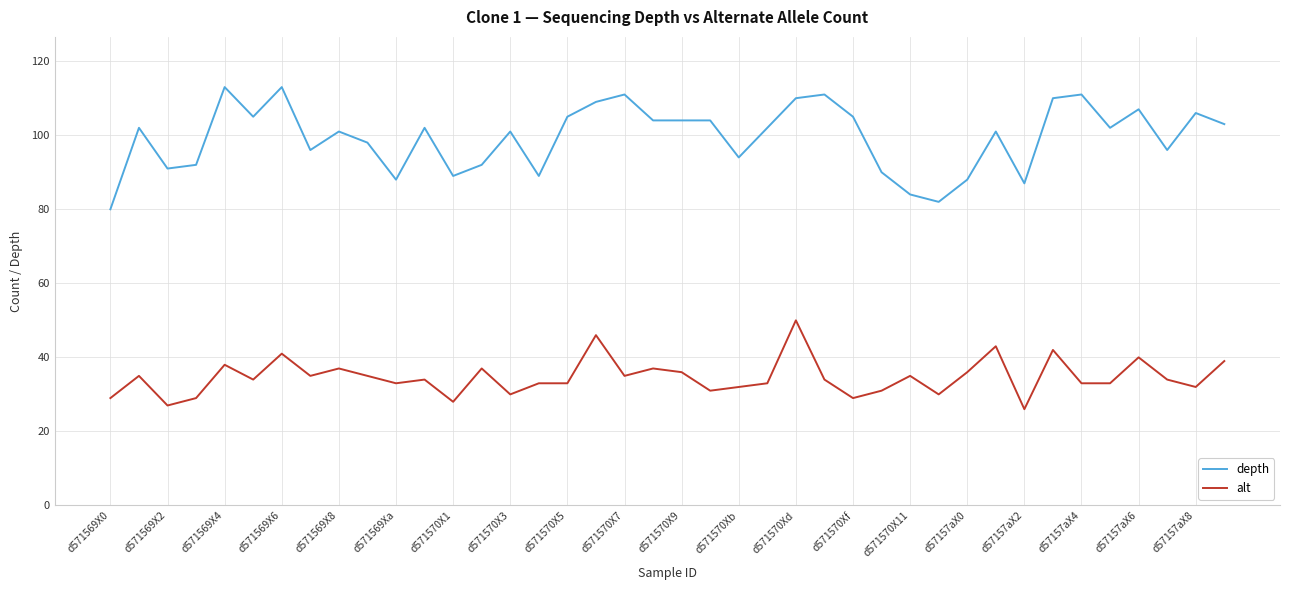

What is the minimum value for alt?

26